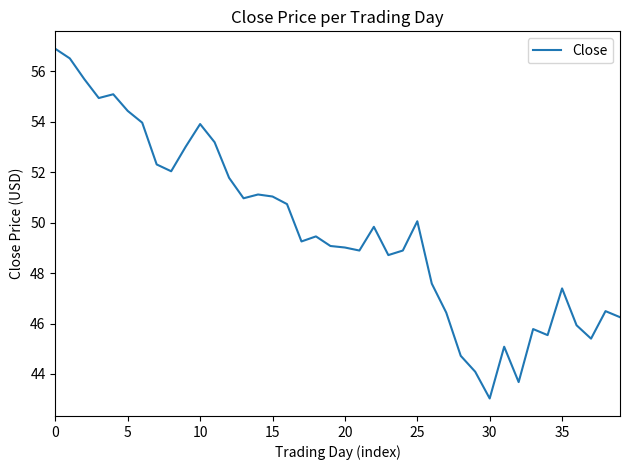

What is the greatest value displayed?

56.9